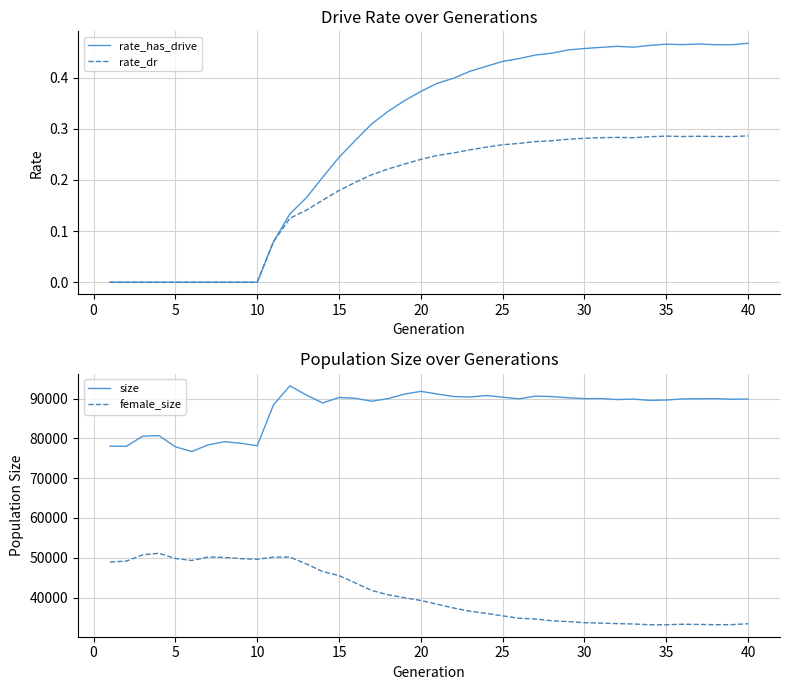

Is it true that rate_has_drive equals 0.0 at 10?

True